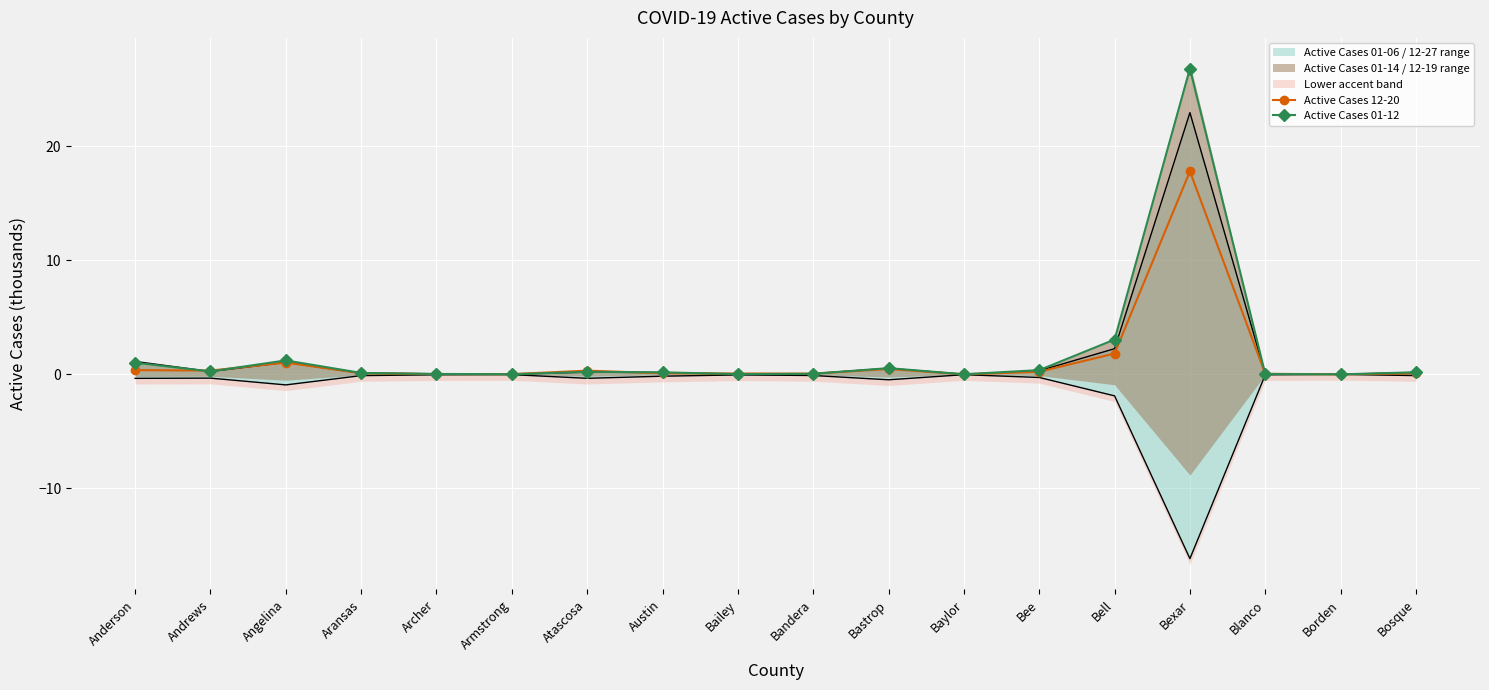

What position from the right is Bailey?

10